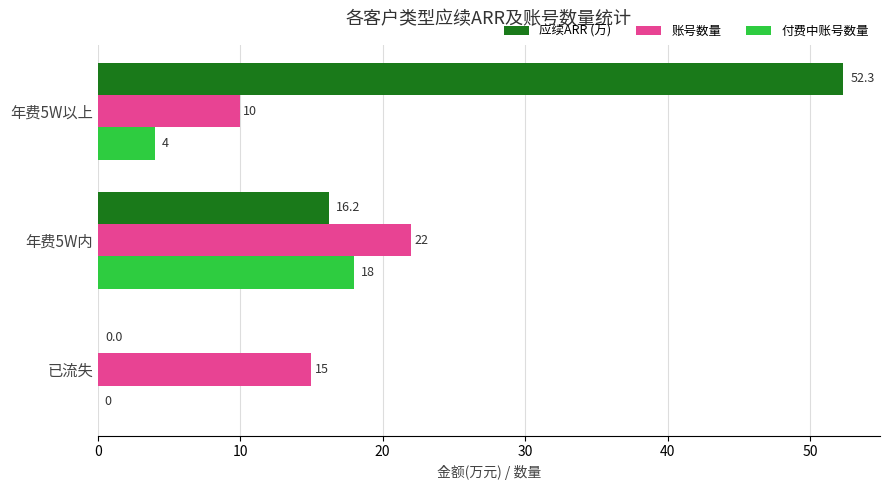

Is it true that 应续ARR (万) equals 21.7 at 已流失?

False